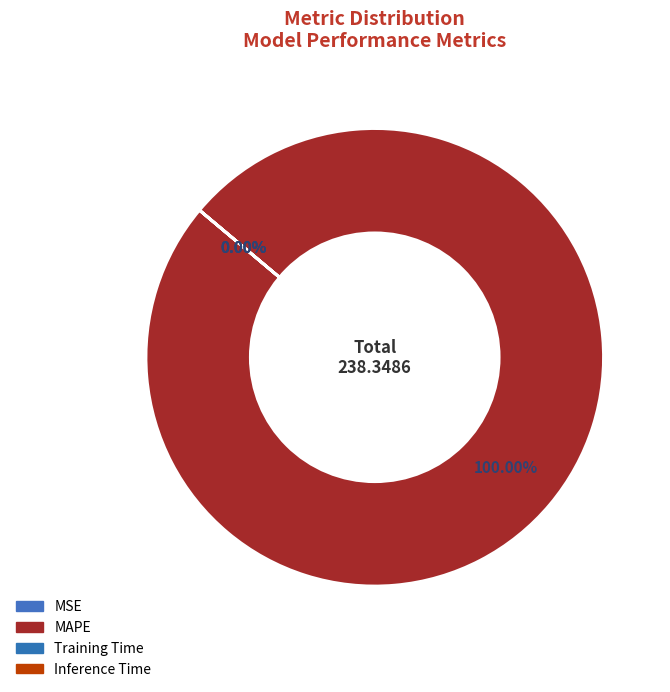

What percentage is NOT represented by MSE?

100.0%